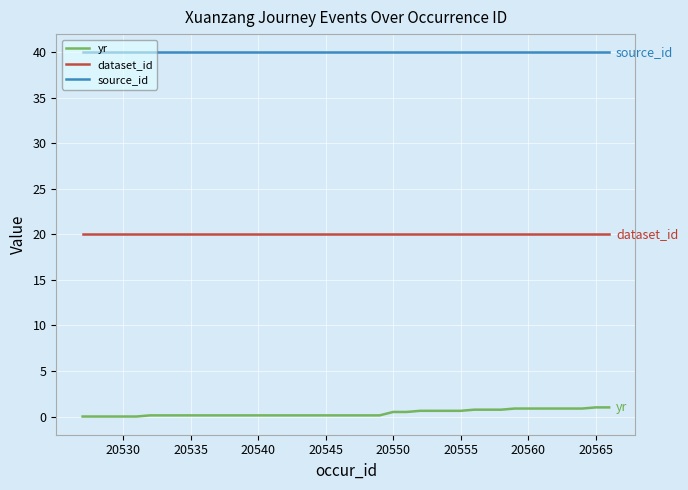

What is the maximum value shown in the chart?

40.0